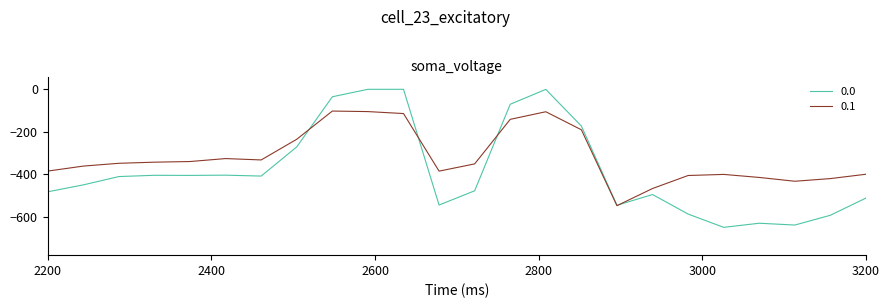

List the series in order of their overall mean, lowest first.

0.0, 0.1